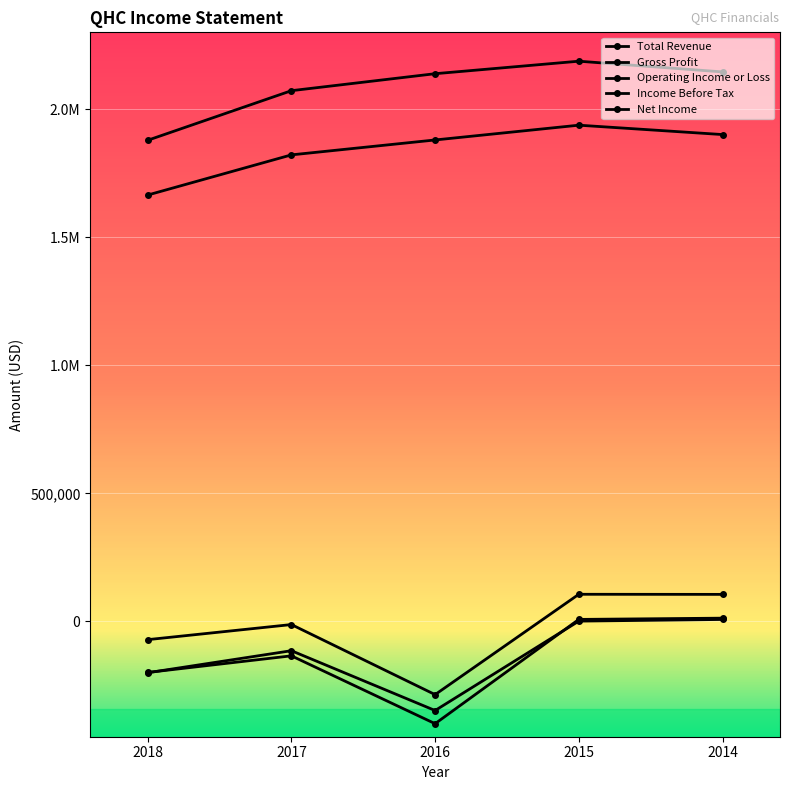

What is the value of the Income Before Tax point at the 4th from the left?

8000